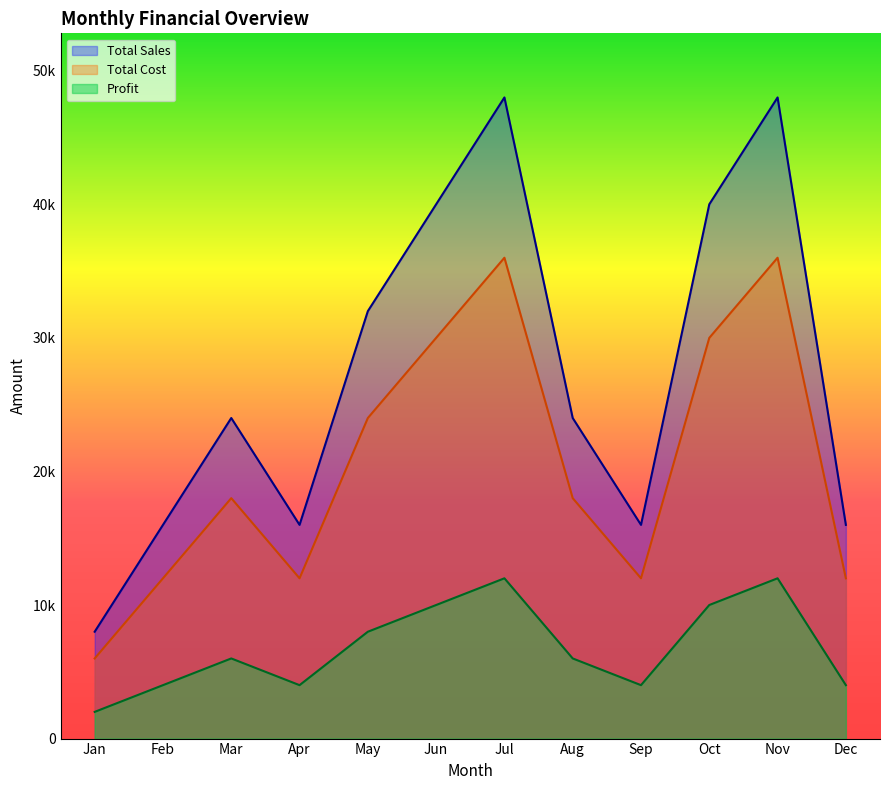

How many interior local valleys does the Total Cost series have?

2